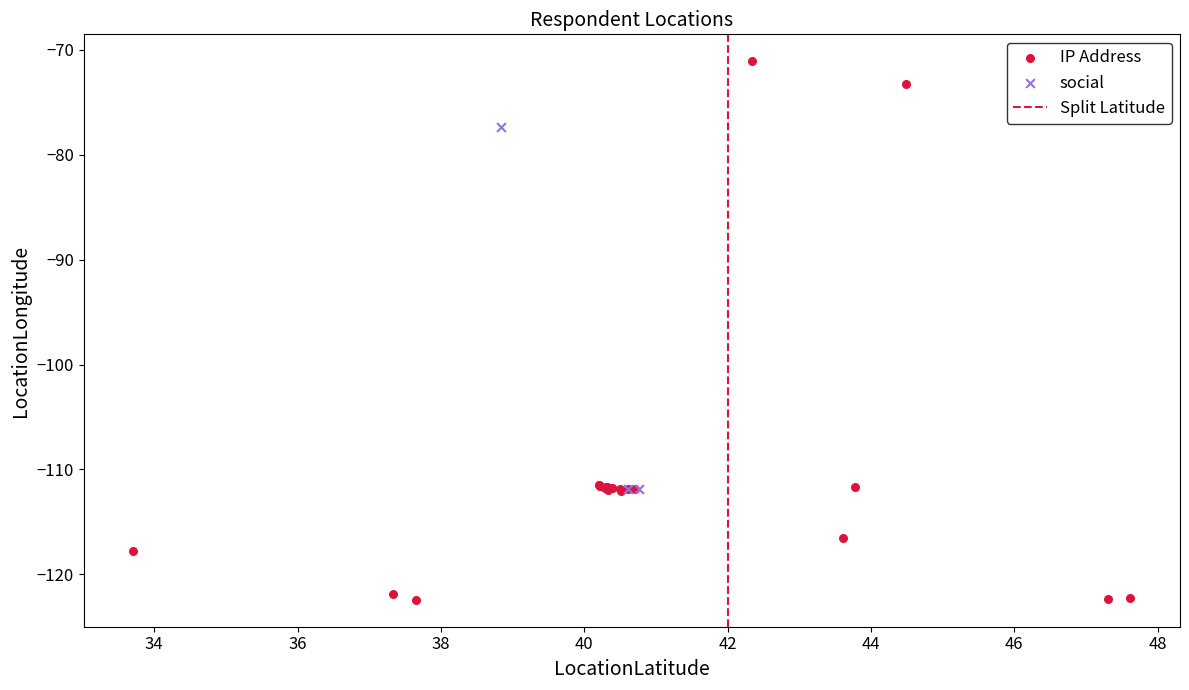

Which series contains the lowest Y value?

IP Address